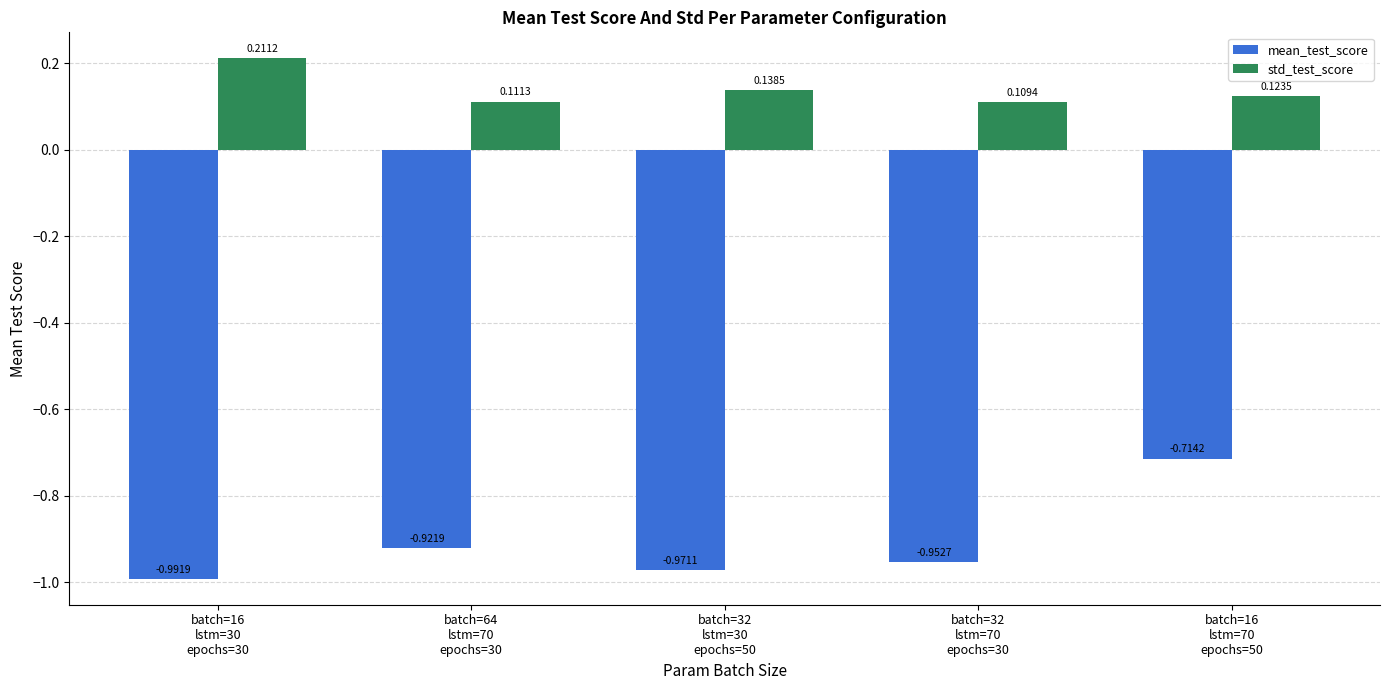

What is the difference between the maximum and second lowest values in the mean_test_score series?

0.3